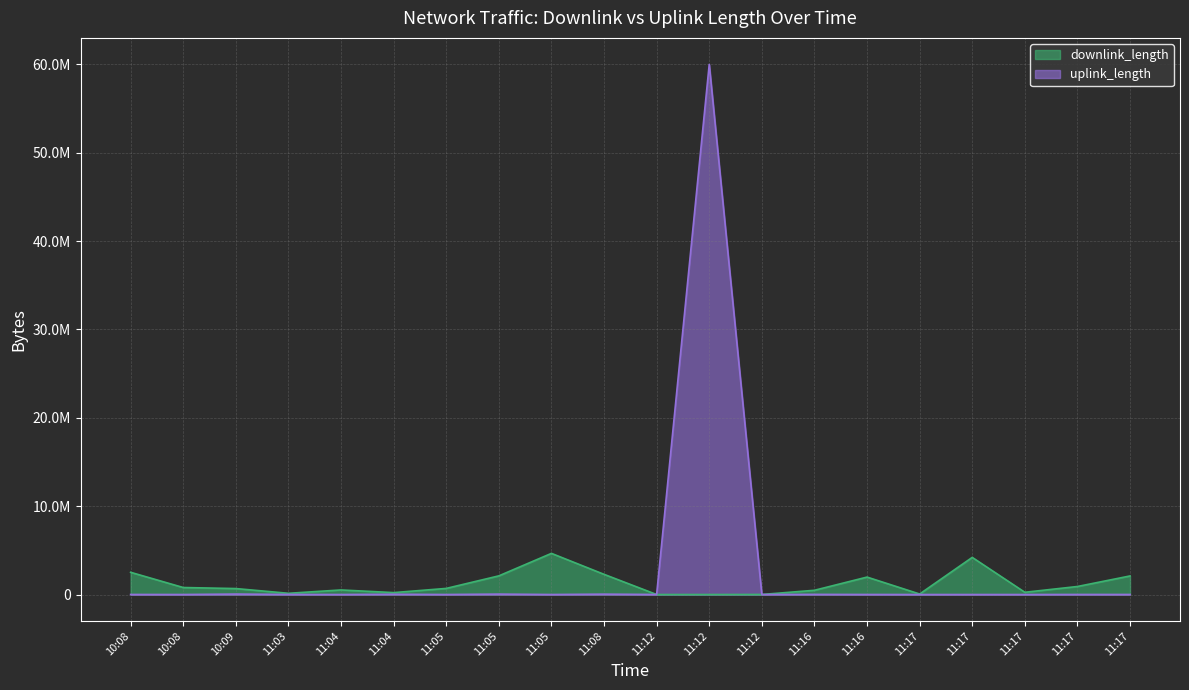

Reading left to right, what are all the values shown in this chart?

downlink_length: 2514518	792948	674703	138135	516711	217195	690583	2111753	4657503	2285322	121	262	6203	479200	1973927	57358	4202221	253628	908095	2102778
uplink_length: 4841	1277	49786	7843	780	29742	1189	46726	467	40662	3173	60001447	3731	13801	4008	153	6	221	5981	5202